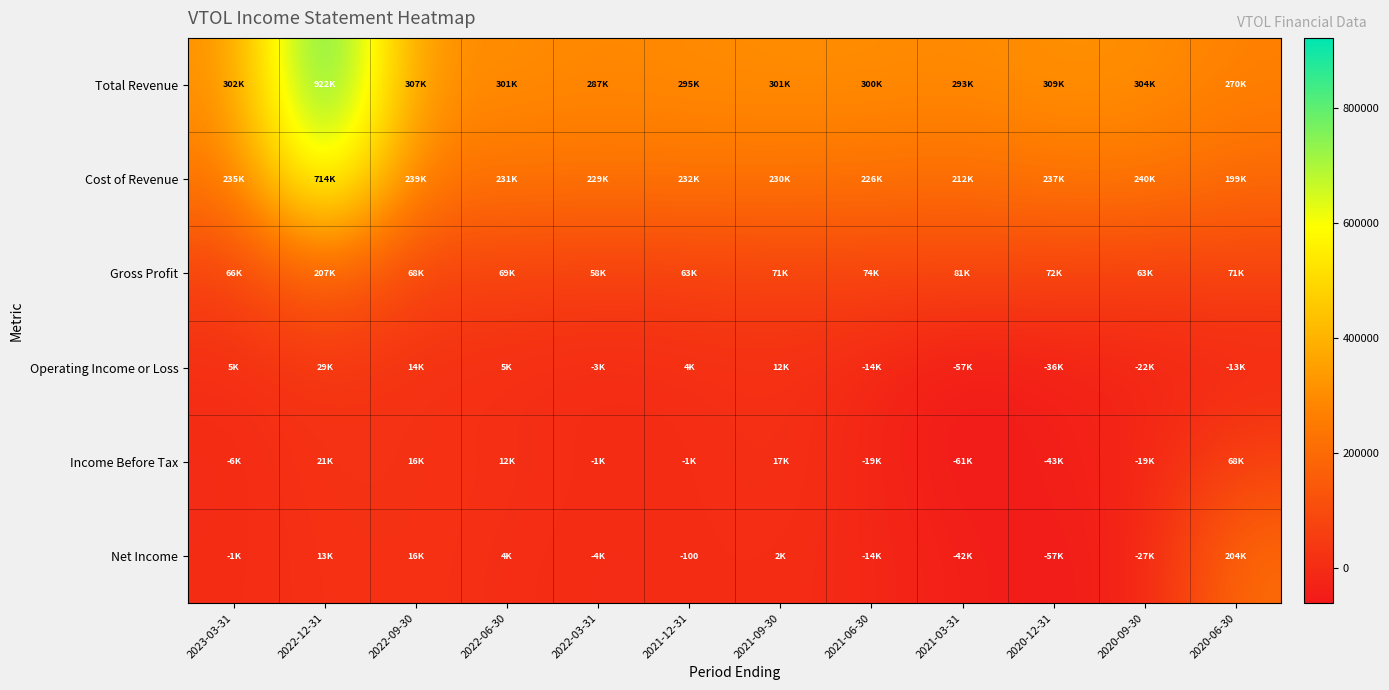

What is the average value of the Net Income series?

7792